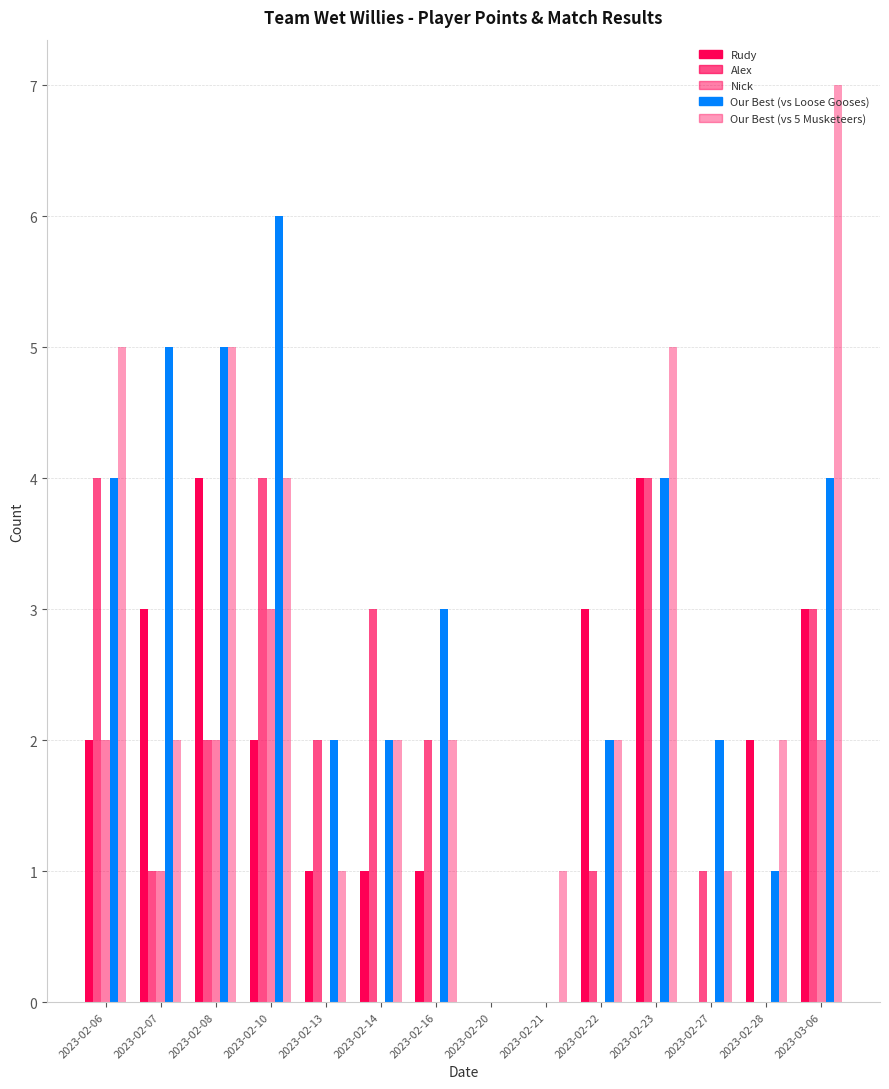

How many groups of bars are there?

14